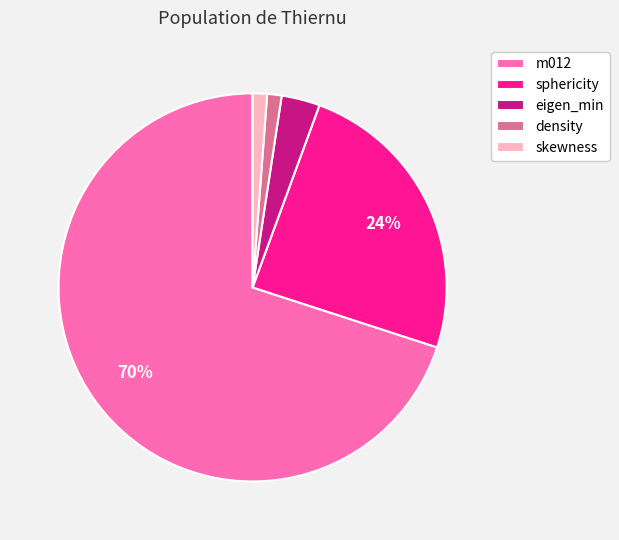

What is the largest slice in the pie chart?

m012